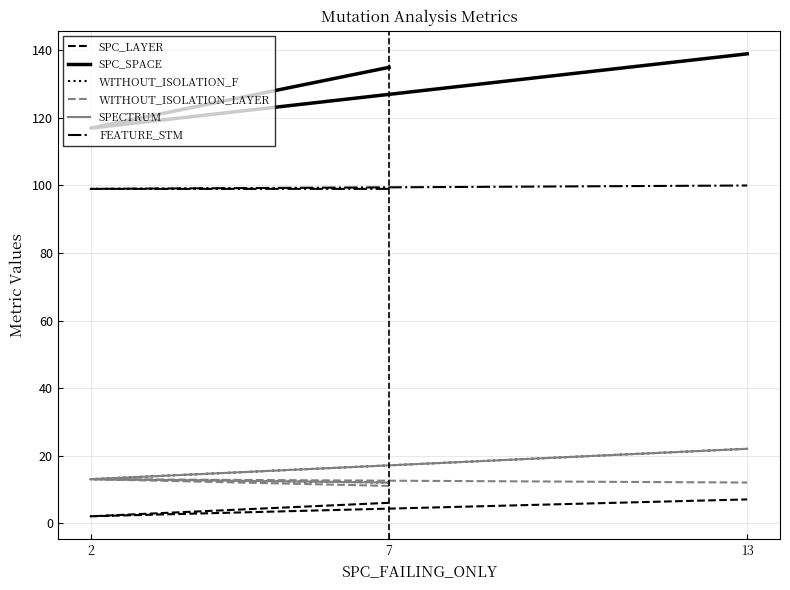

Where is WITHOUT_ISOLATION_F nearest to the value 17?

2